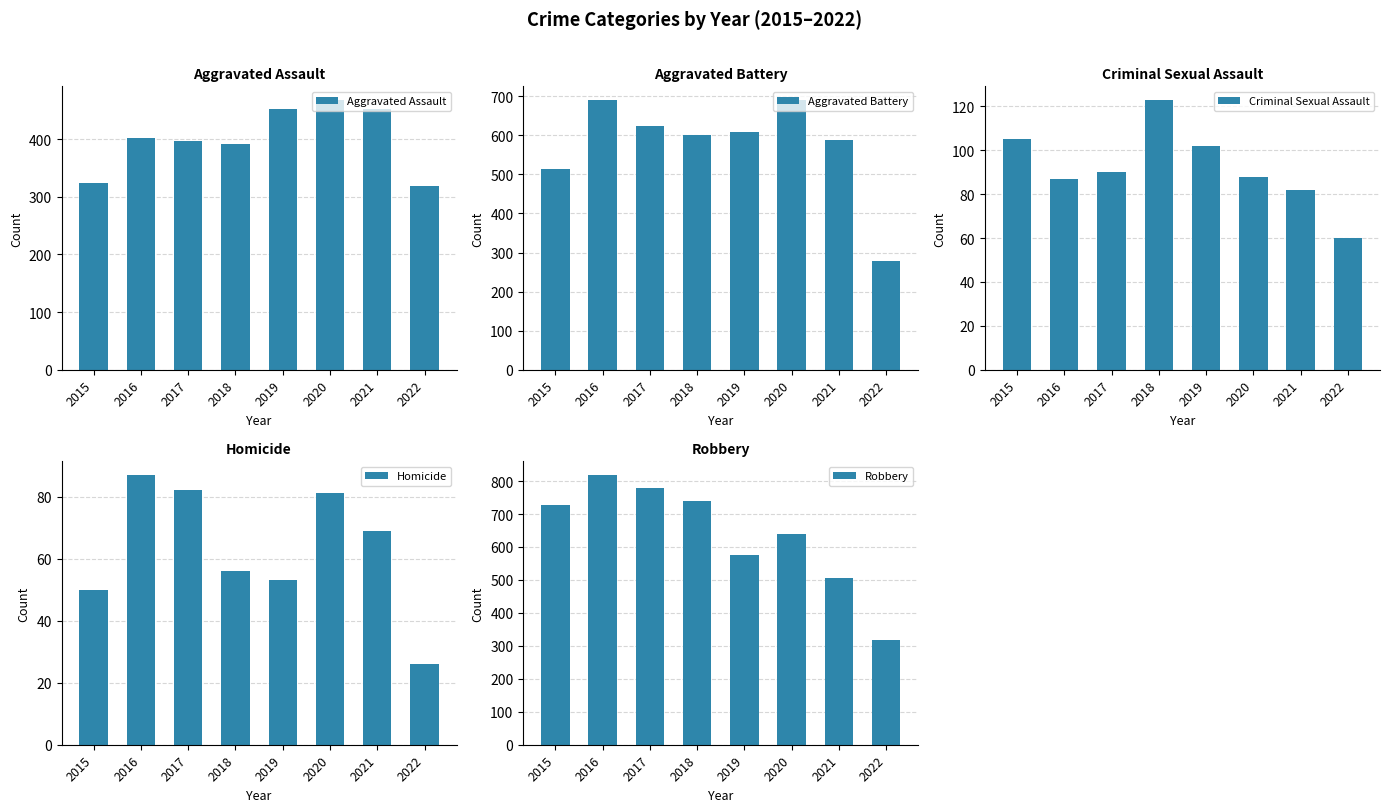

Reading left to right, what are all the values shown in this chart?

Aggravated Assault: 323	402	396	392	452	468	452	318
Aggravated Battery: 515	691	623	600	608	691	587	279
Criminal Sexual Assault: 105	87	90	123	102	88	82	60
Homicide: 50	87	82	56	53	81	69	26
Robbery: 726	819	780	741	577	639	506	318